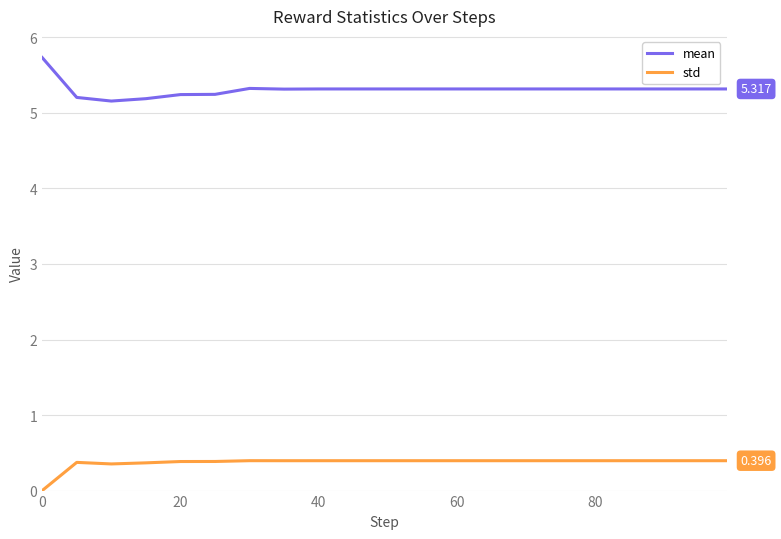

Which series has the largest range (max minus min)?

mean